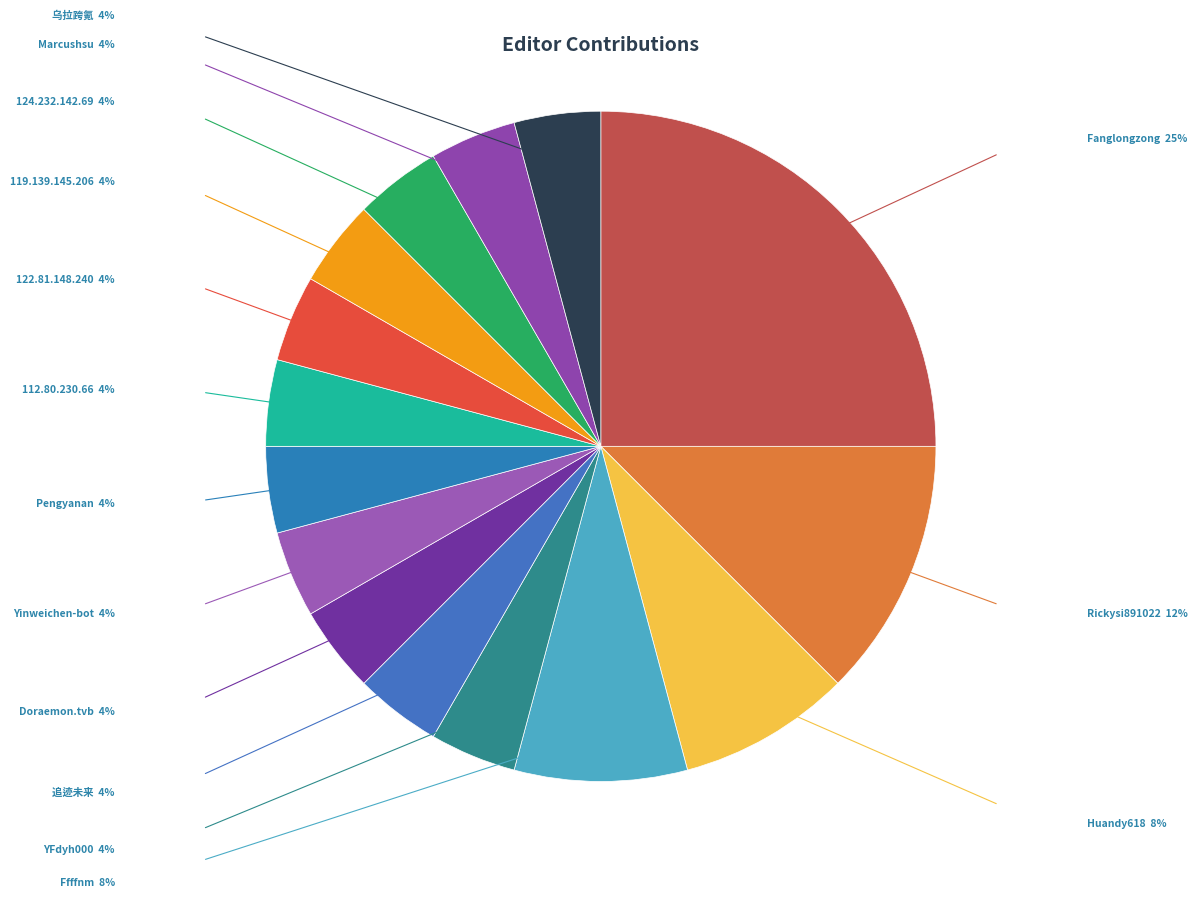

Count the number of slices in the pie.

15